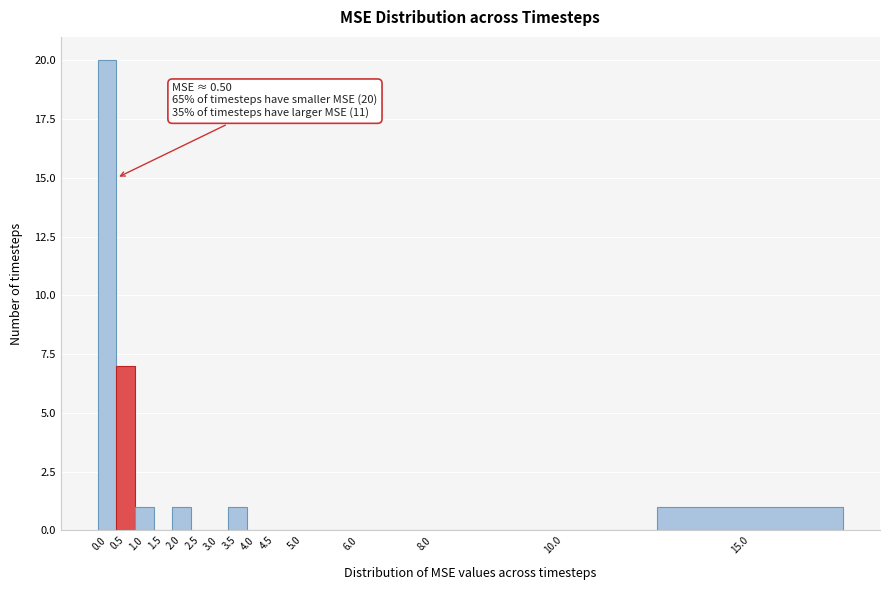

Reading left to right, extract all data points from this chart.

0.0=20	0.5=7	1.0=1	1.5=0	2.0=1	2.5=0	3.0=0	3.5=1	4.0=0	4.5=0	5.0=0	6.0=0	8.0=0	10.0=0	15.0=1